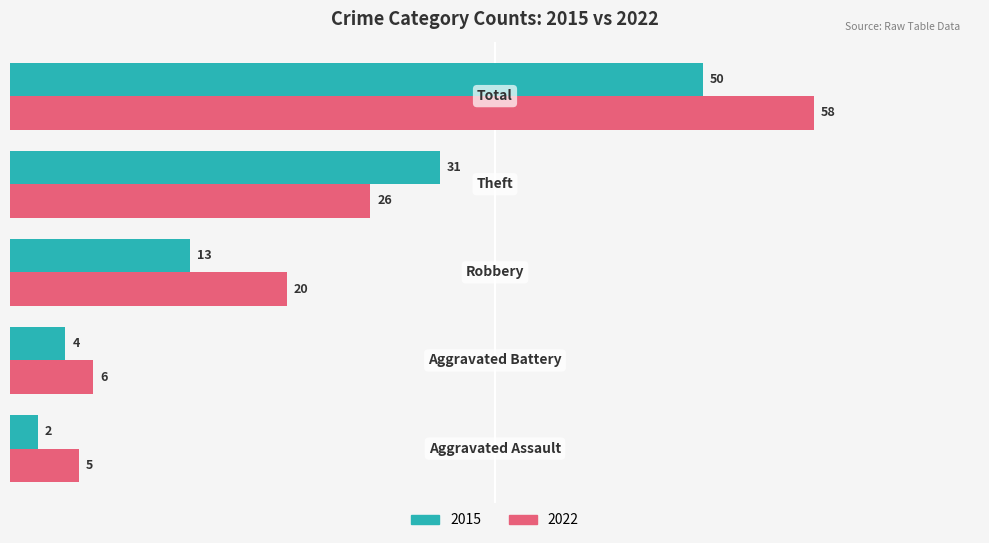

How many series are shown in this chart?

2